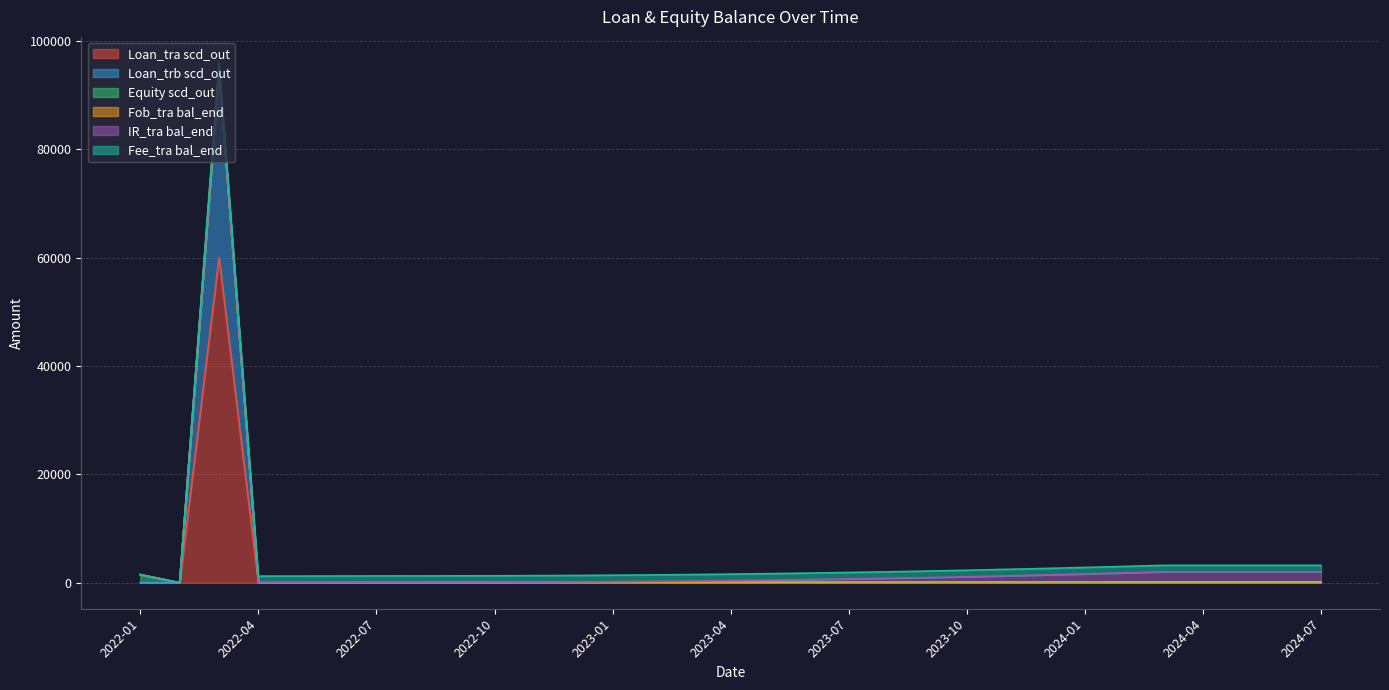

What position from the left is 2023-04?

16